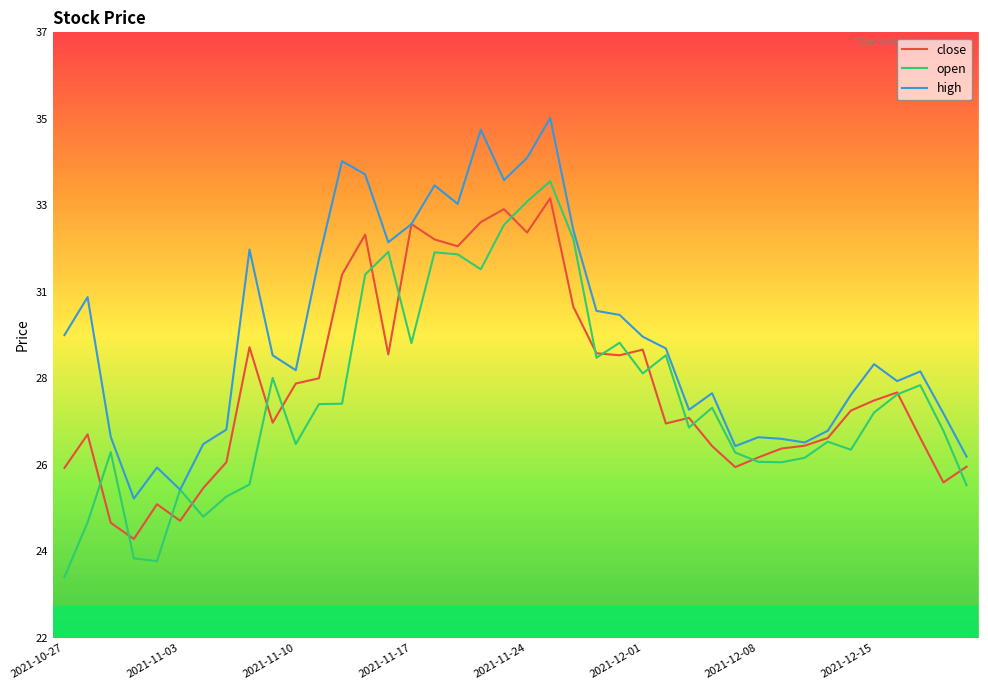

What are all the series names shown in the legend?

close, open, high